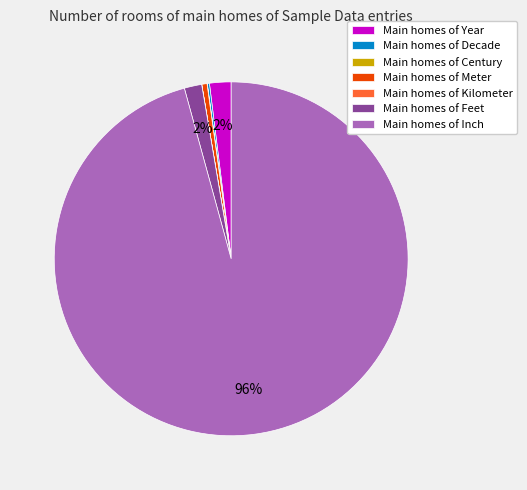

To the nearest percent, what portion does Main homes of Inch represent?

96%